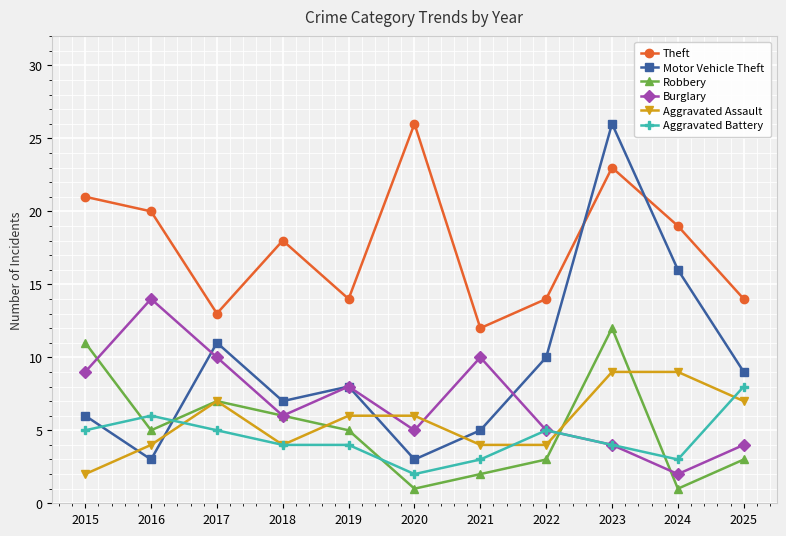

Which category has the lowest value in the Burglary series?

2024